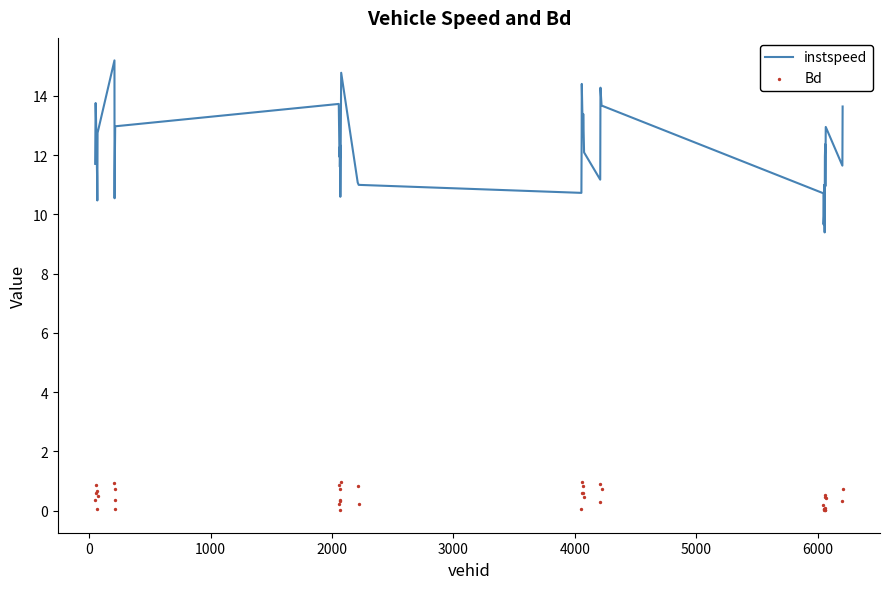

What is the highest value of the instspeed series?

15.2